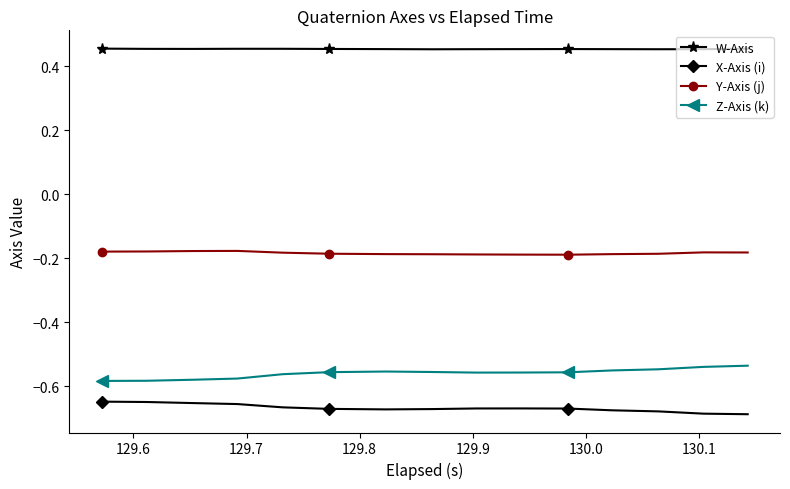

Count the W-Axis values in the range 0 to 1.

15